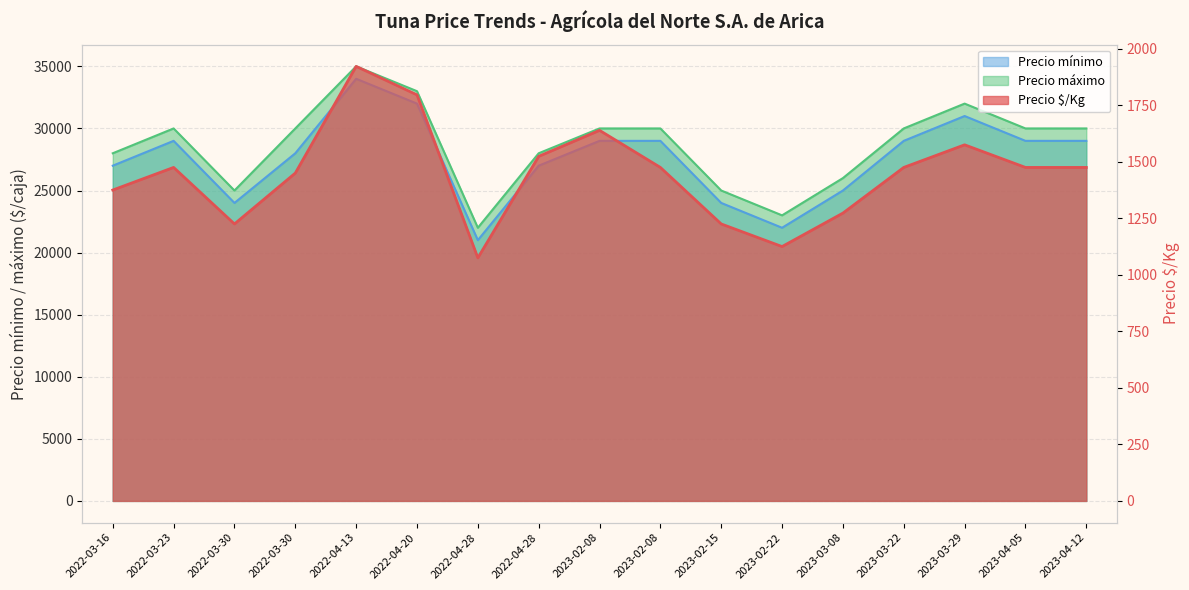

How many data points in Precio mínimo are less than 29000?

8